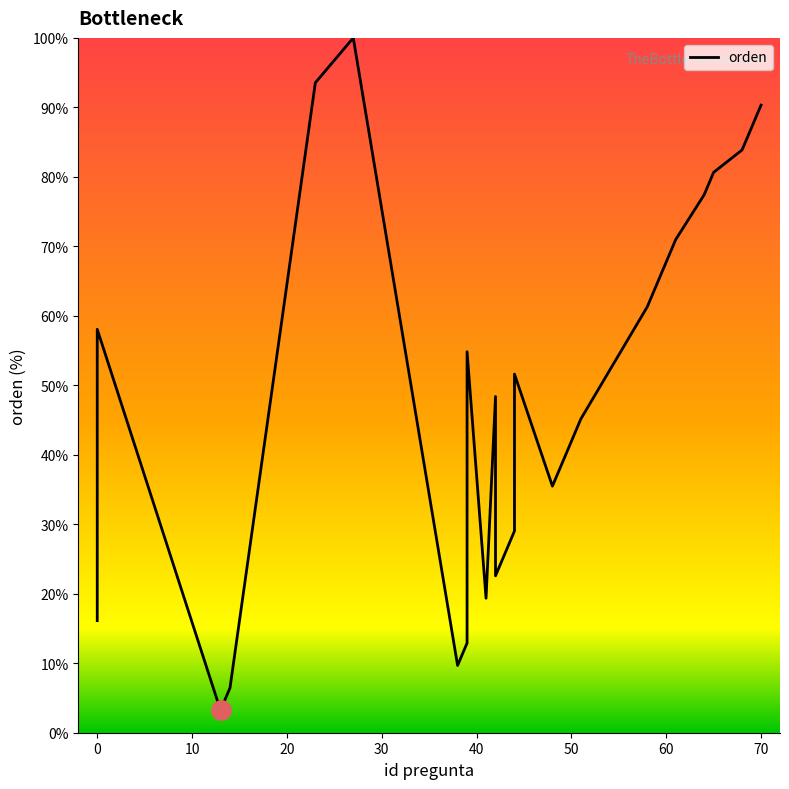

How many values are below 51?

15